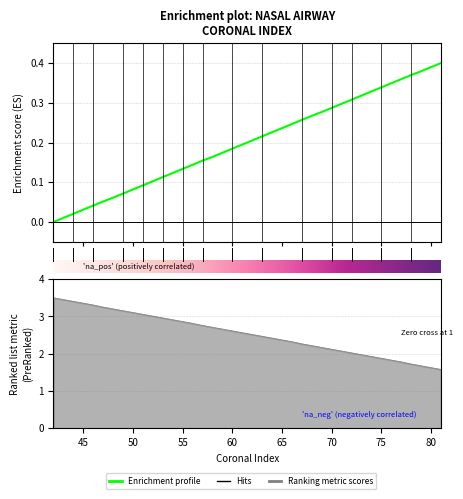

What is the approximate value of percentage of nasal airway at 55?

2.9